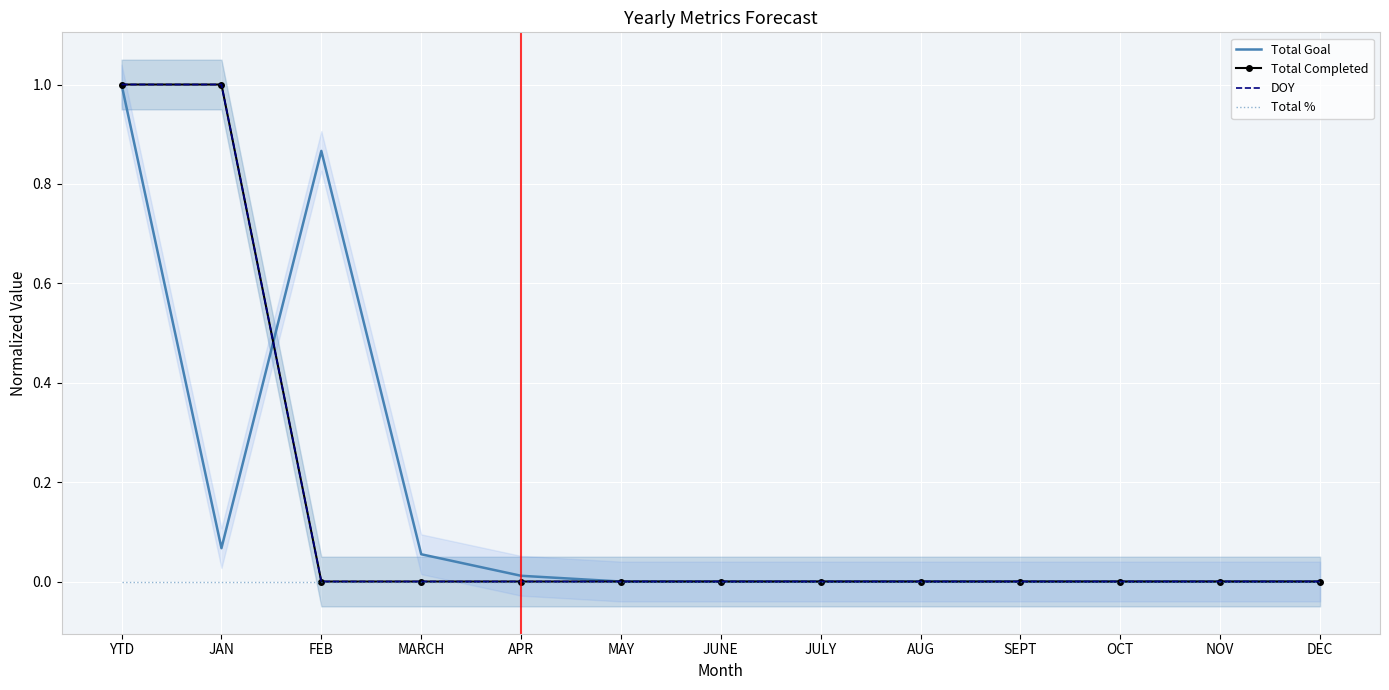

Which series ends up on top after the final intersection of Total Completed and Total Goal?

Total Goal